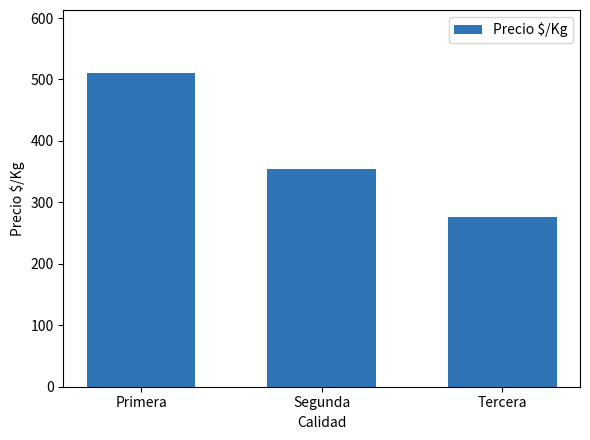

Where is the data nearest to the value 393?

Segunda